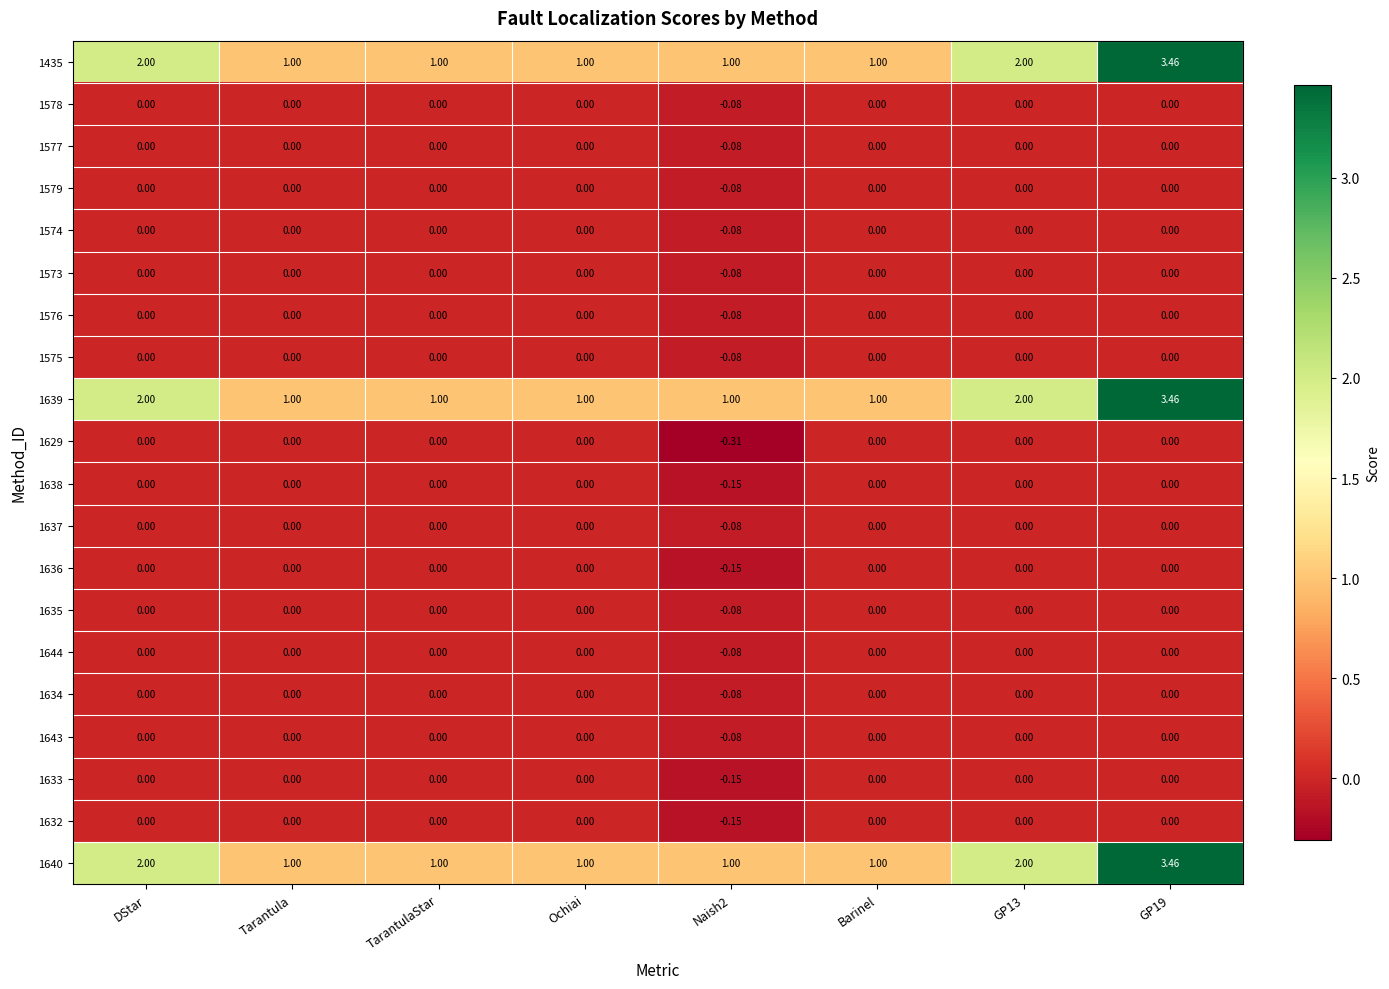

Is the value of 1639 at Barinel greater than the value of 1629 at Ochiai?

Yes